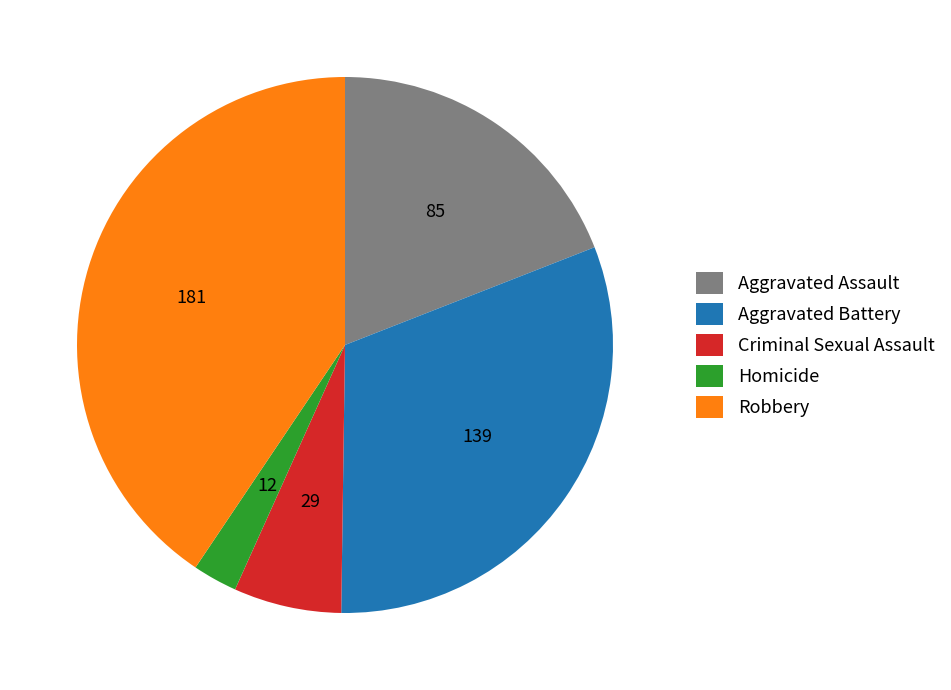

Which category has the smallest portion of the pie?

Homicide